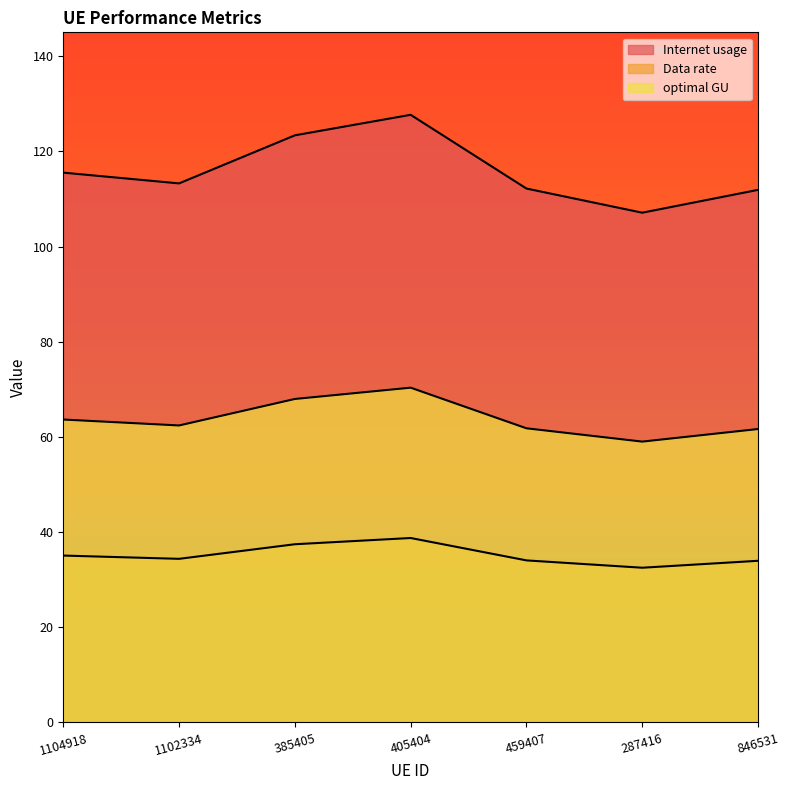

List the labels in order of optimal GU value, largest first.

405404, 385405, 1104918, 1102334, 459407, 846531, 287416